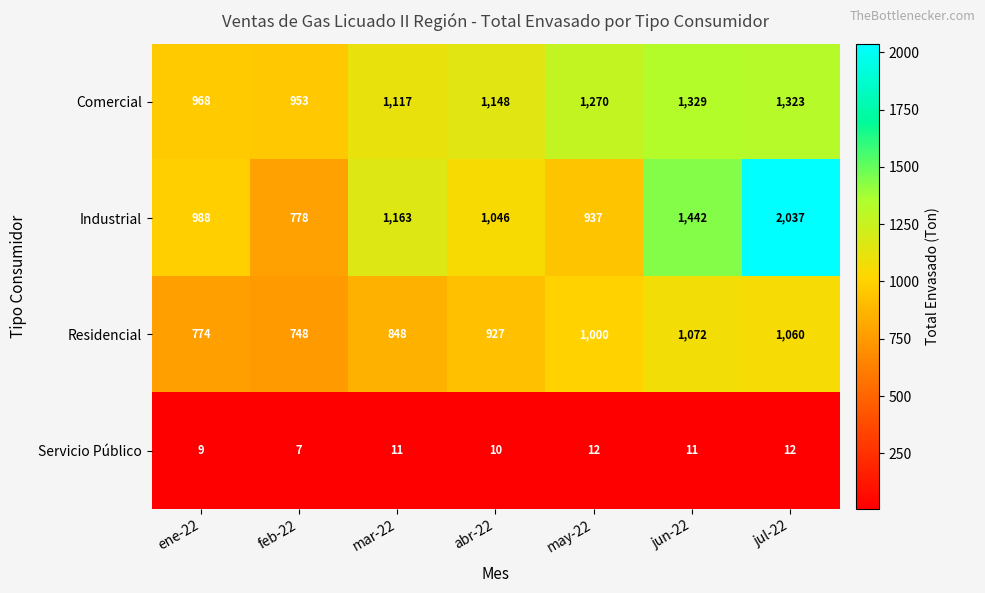

What is the difference between the maximum and second lowest values in the Industrial series?

1100